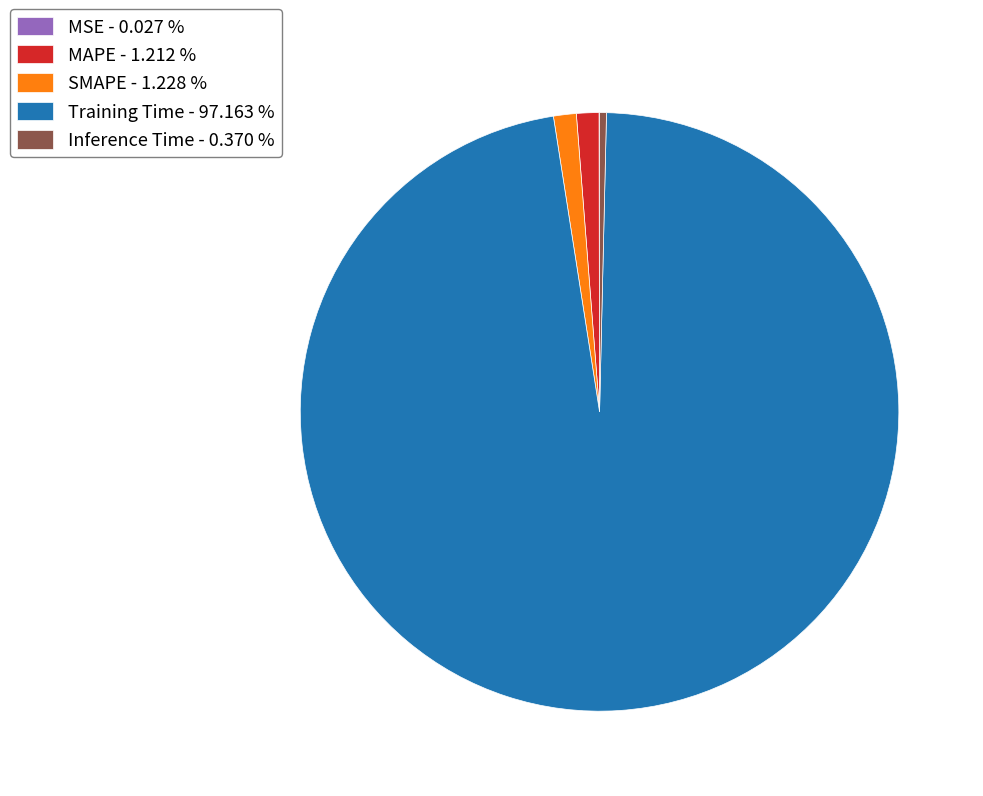

Which has a higher value, Training Time or Inference Time?

Training Time